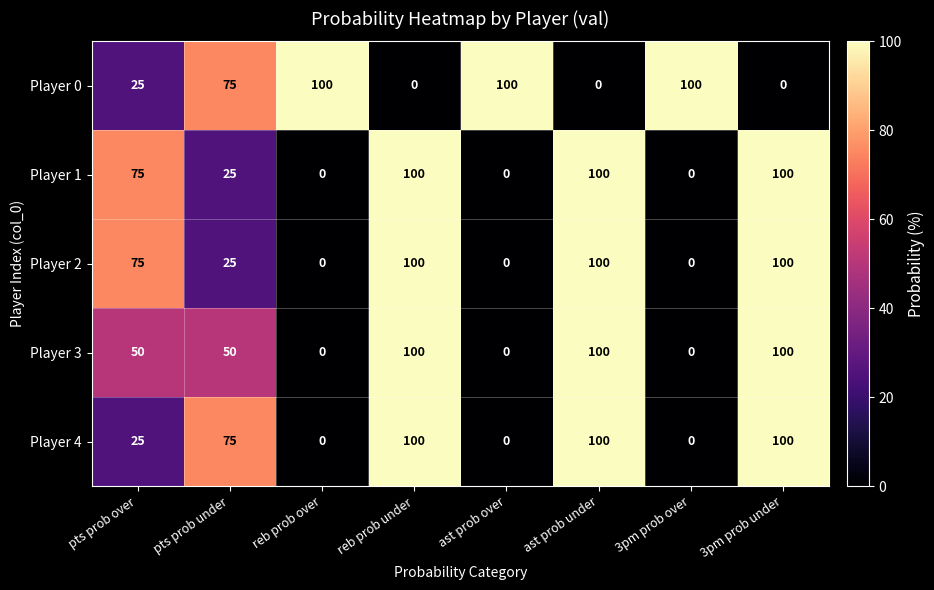

What is the spread (max minus min) of values at 3pm prob over?

100